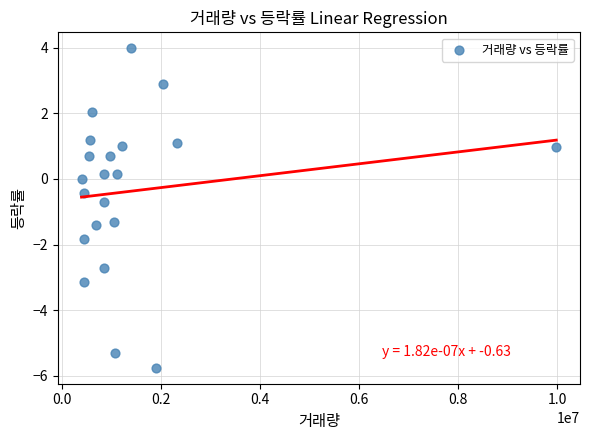

What is the range of Y values (max minus min)?

9.7